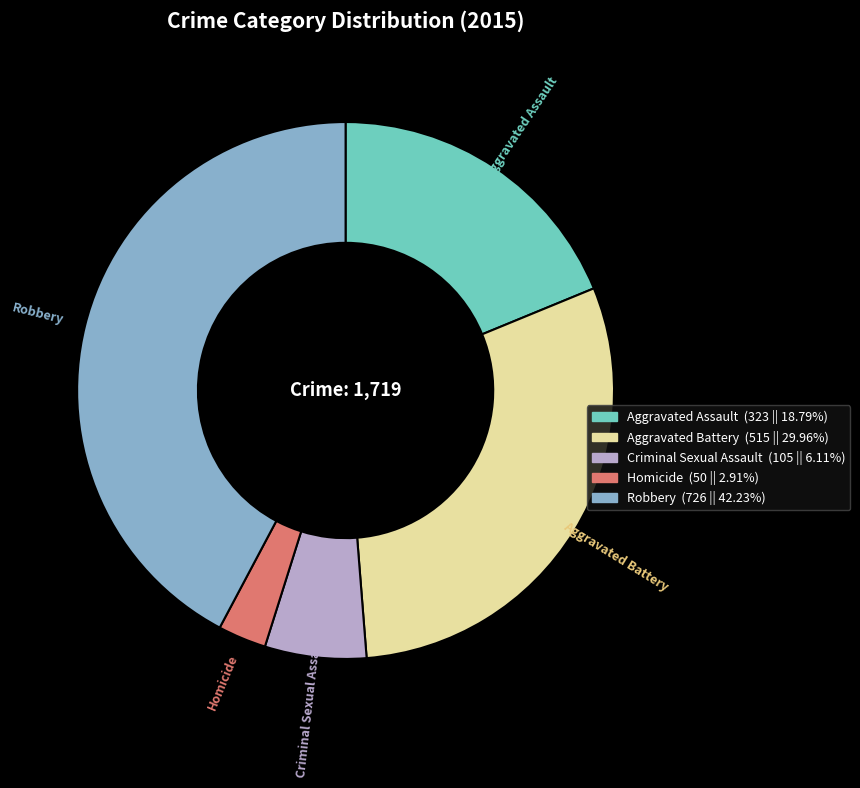

Is it true that Robbery is 42% of the pie?

True